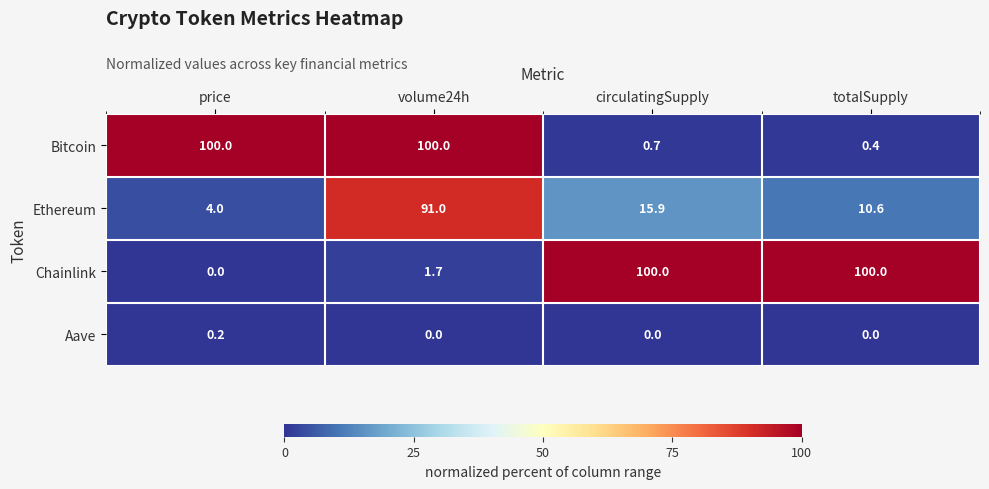

At how many categories does at least one series exceed 91?

4